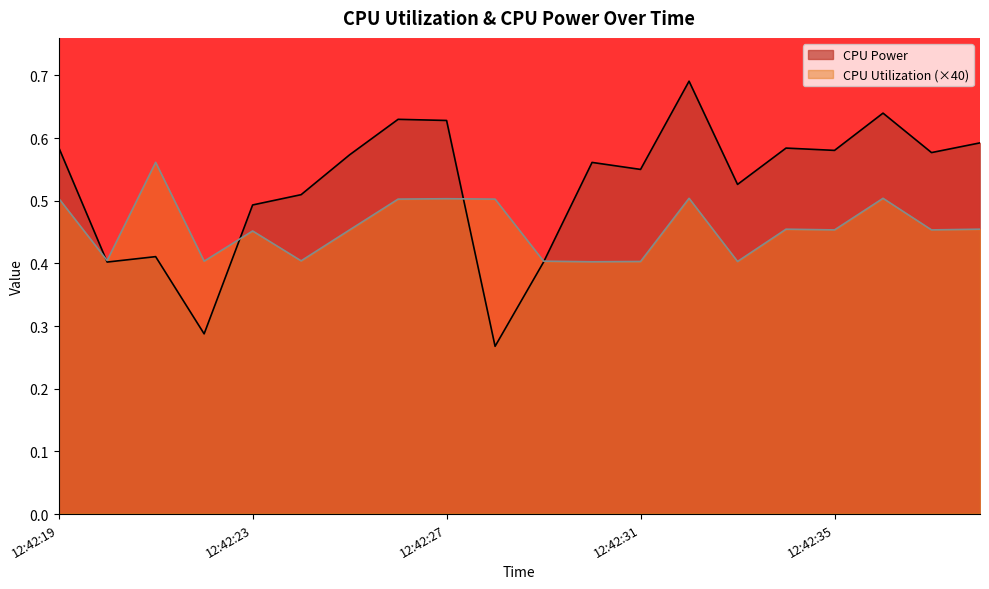

What are all the series names shown in the legend?

CPU Power, CPU Utilization (×40)